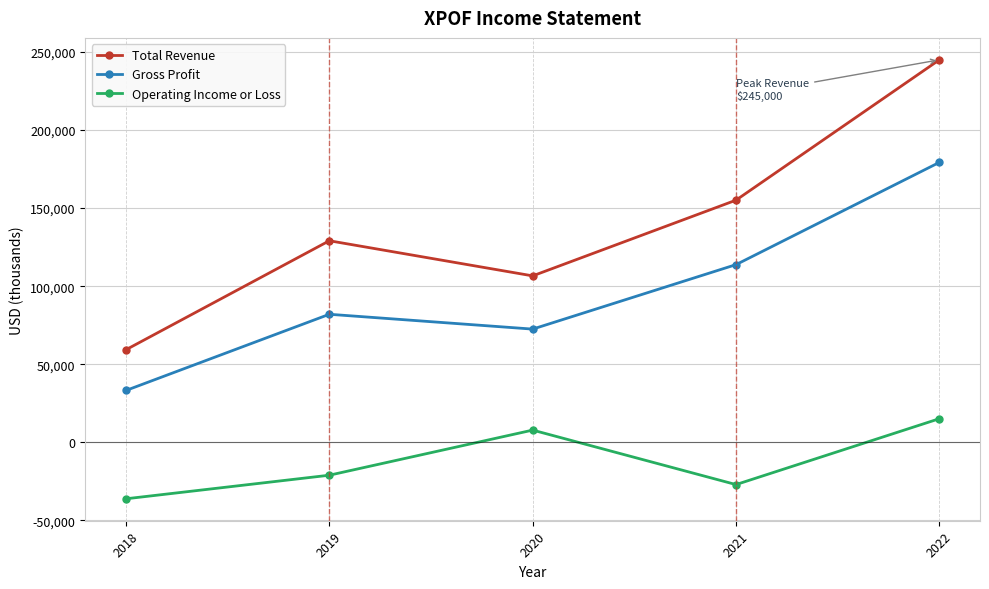

What is the value of the Total Revenue point at the 4th from the left?

155100